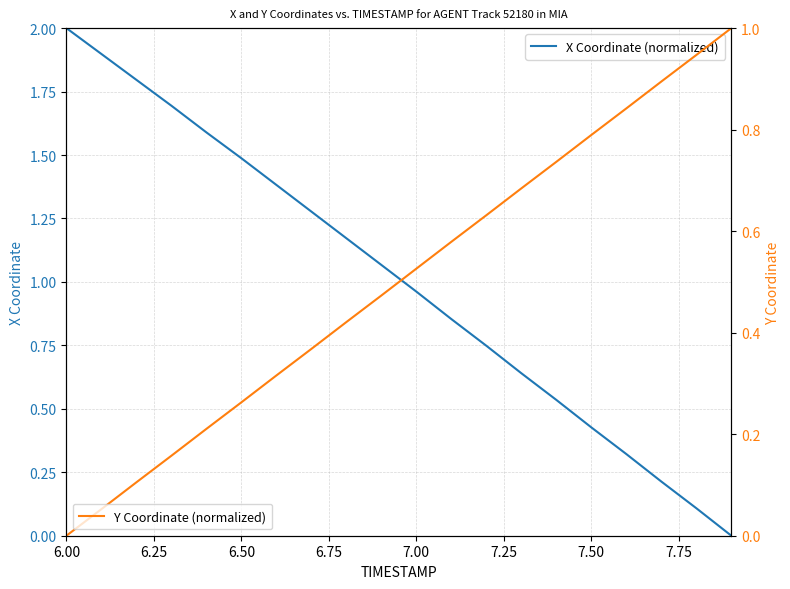

At which label is X Coordinate (normalized) closest to 1?

7.00